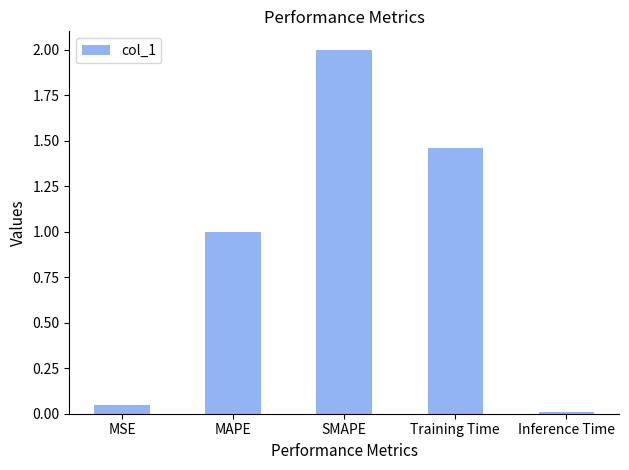

Where is the data nearest to the value 1?

MAPE